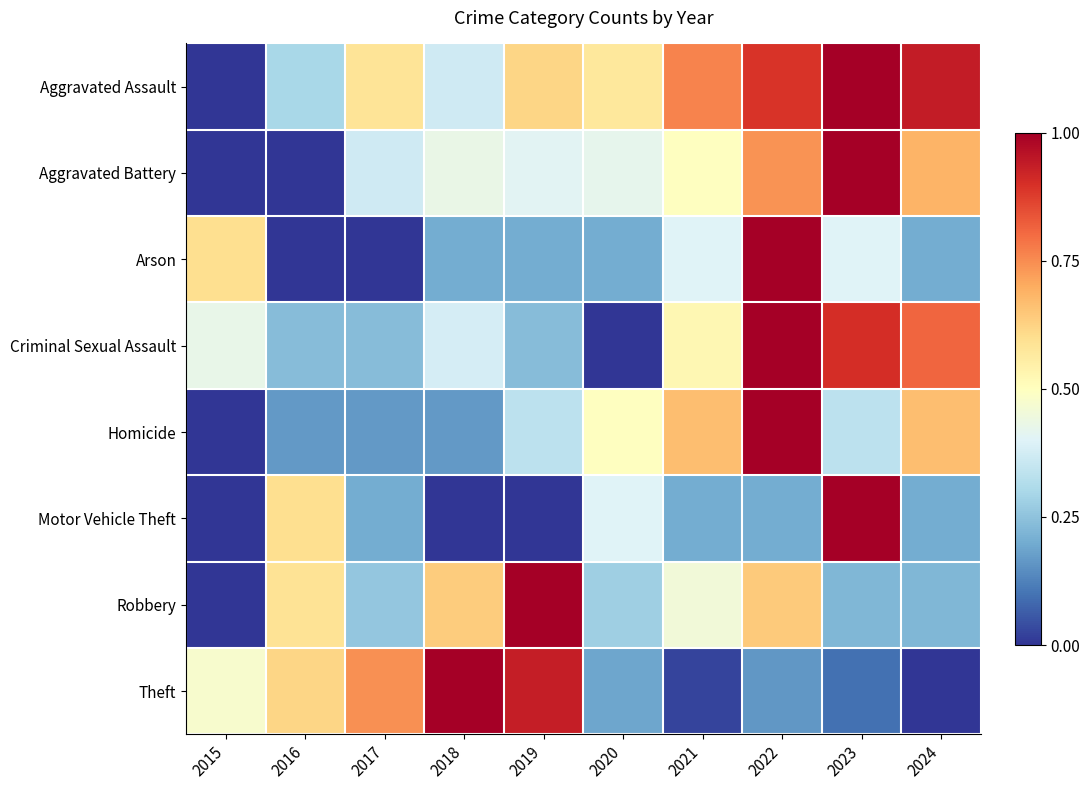

Which series has the largest total across all categories?

Aggravated Assault